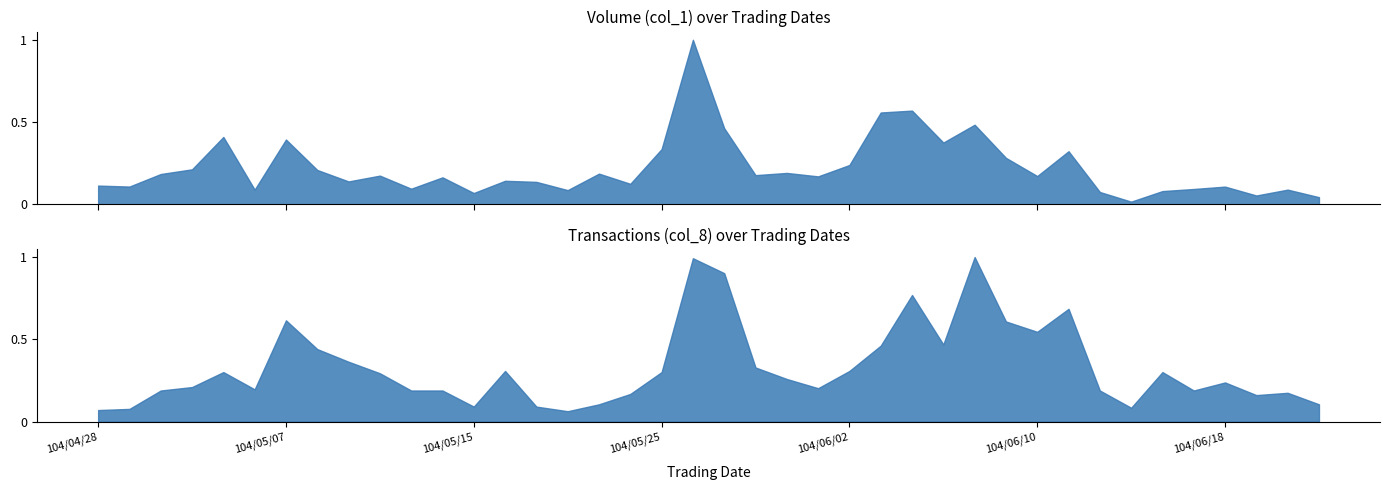

What is the label of the 20th point from the right?

104/05/27